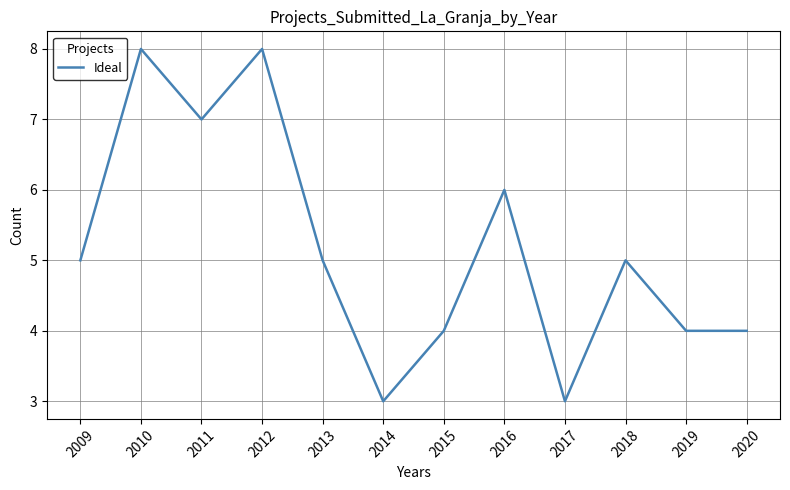

What is the change in value from 2014 to 2020?

+1